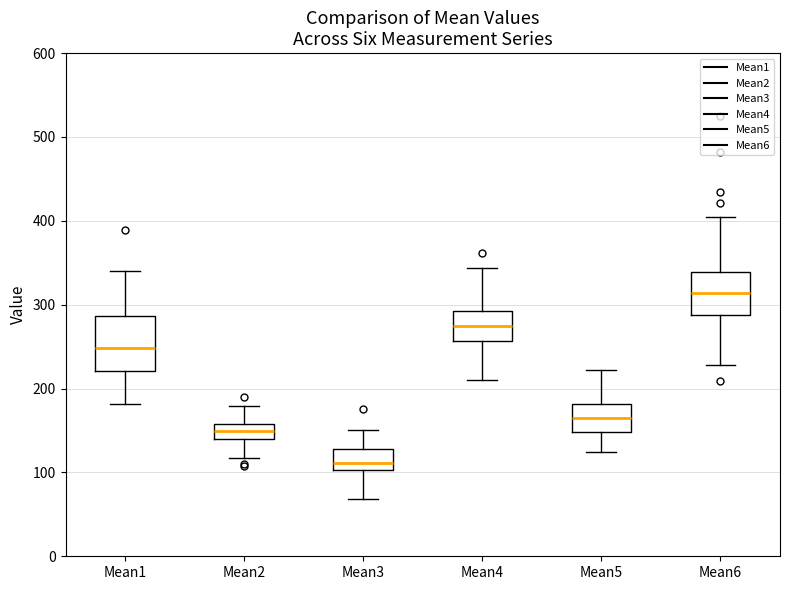

Which box has the lowest median line?

Mean3